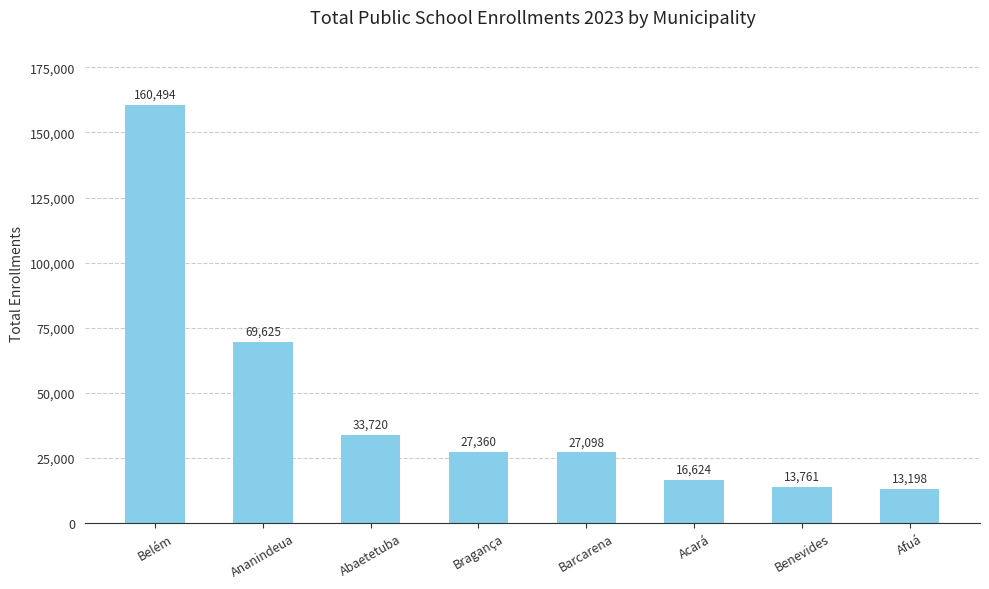

What is the sum of all values?

361880